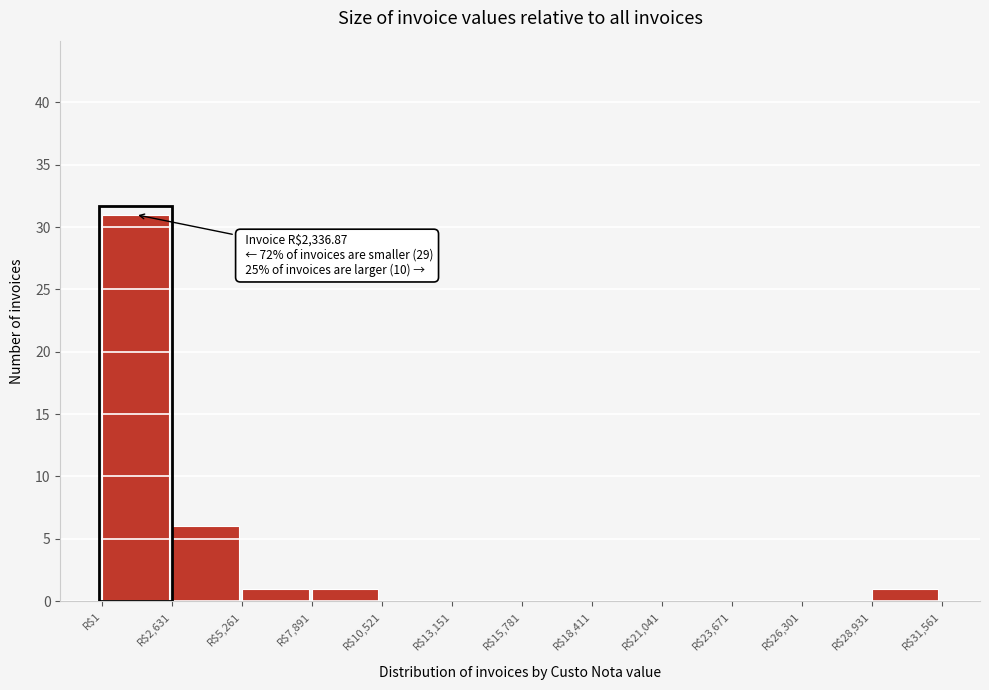

Over which range of the x-axis is the bar tallest?

0 to 2500